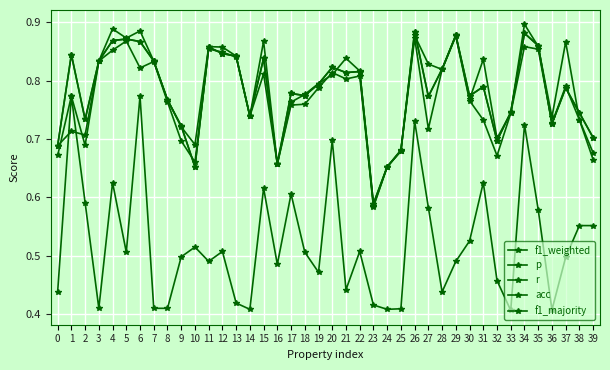

What is the average value of the acc series?

0.8